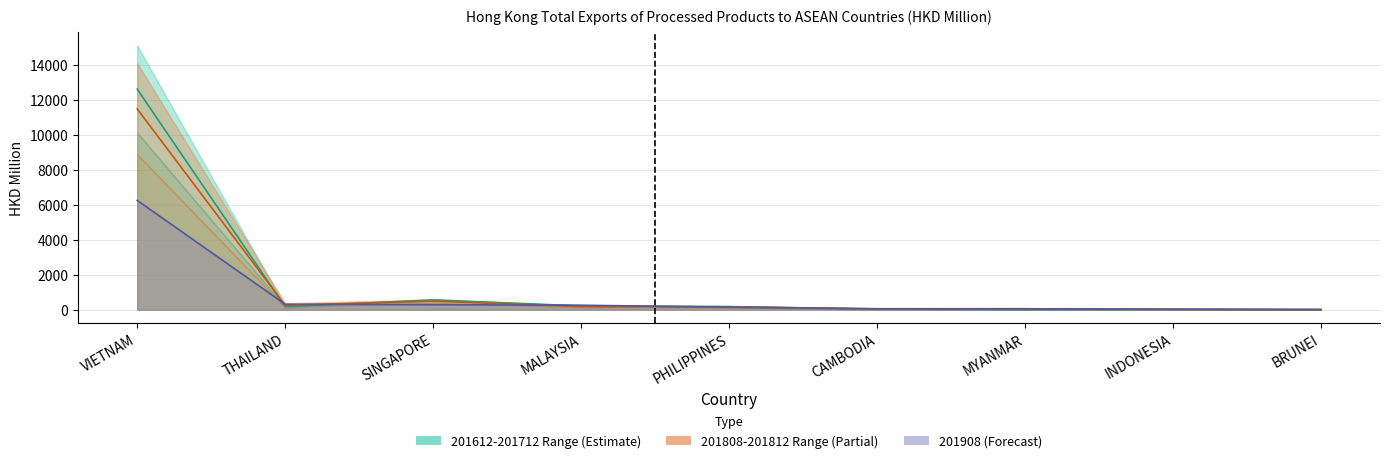

Between which two adjacent categories do 201808 and 201612 first intersect?

VIETNAM and THAILAND